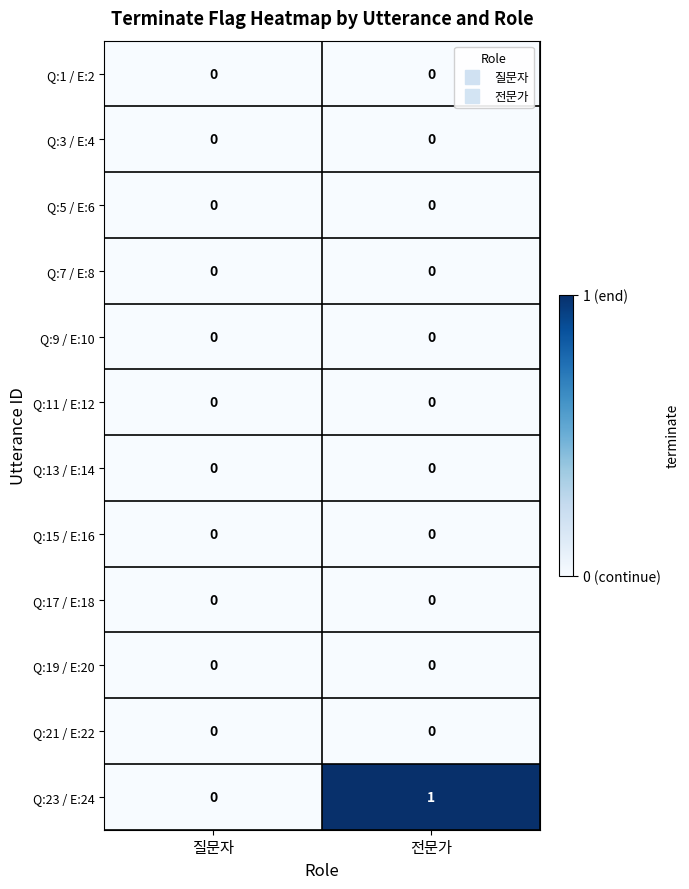

Is it true that Q:3 / E:4 equals 0 at 질문자?

True